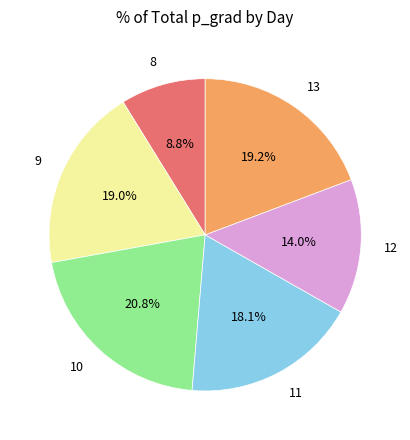

What percentage is the 8 slice, to the nearest percent?

9%